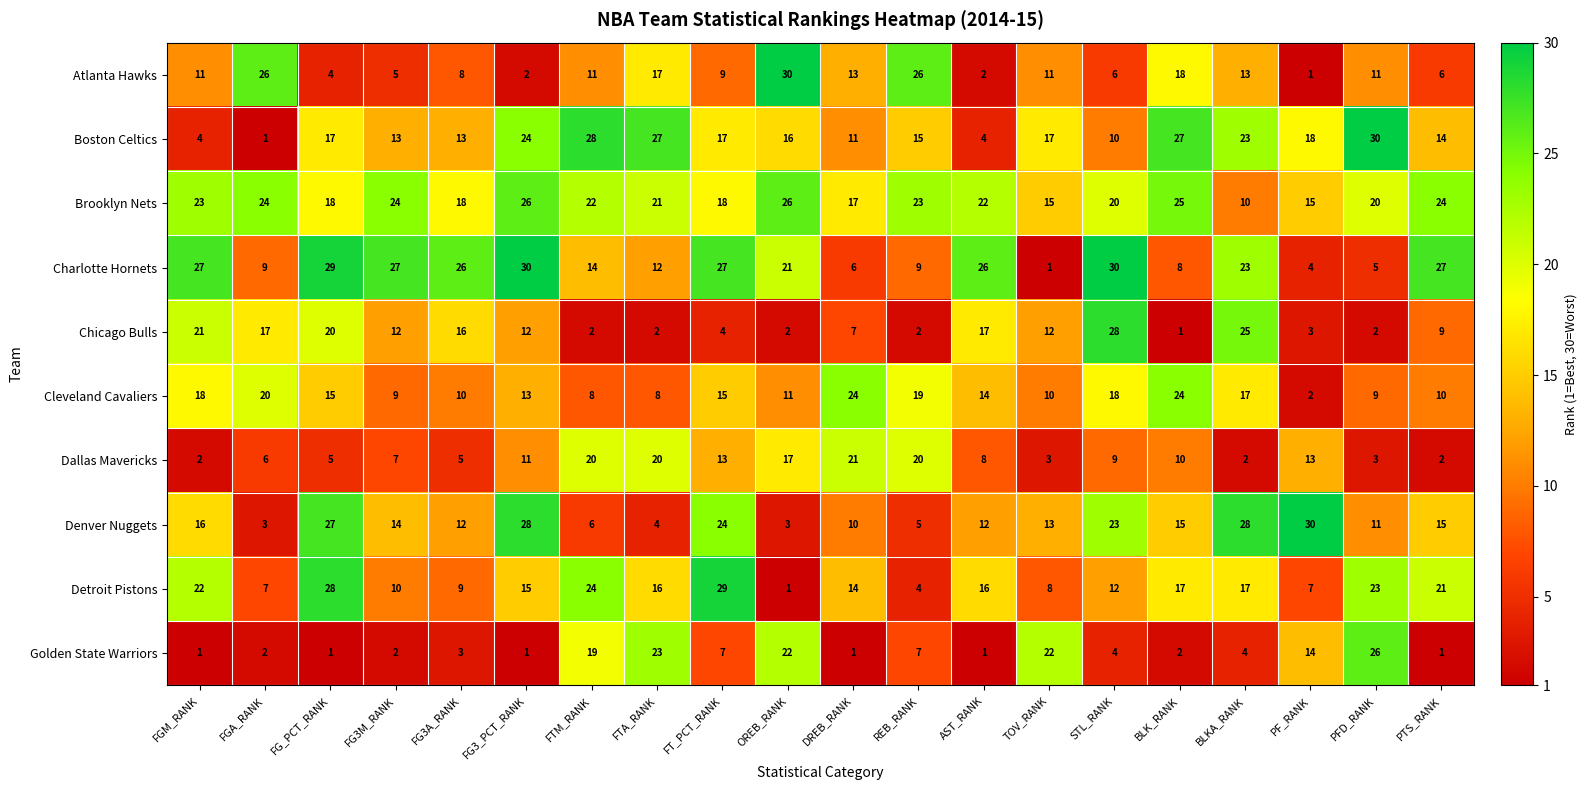

Which series changed the most between FG_PCT_RANK and STL_RANK?

Detroit Pistons